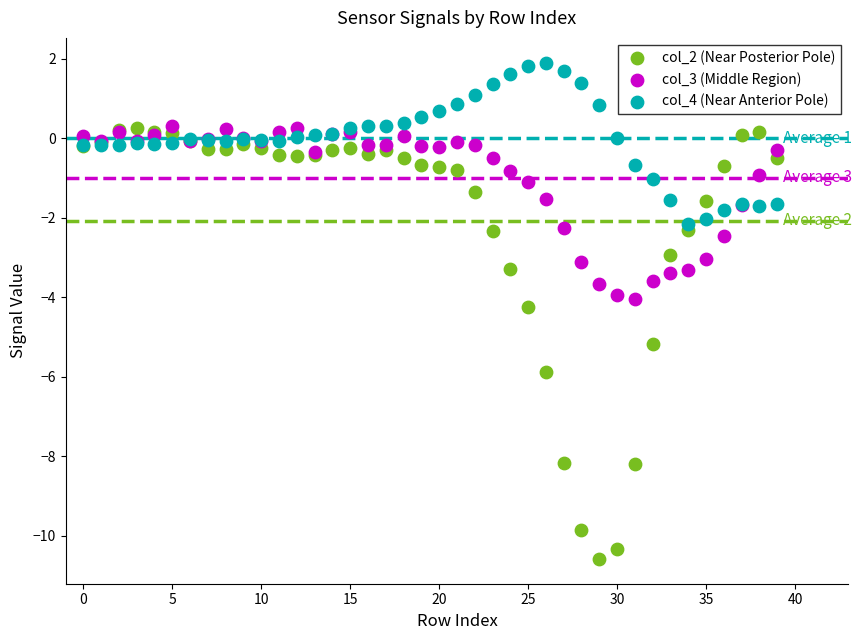

Which series contains the highest Y value?

col_4 (Near Anterior Pole)